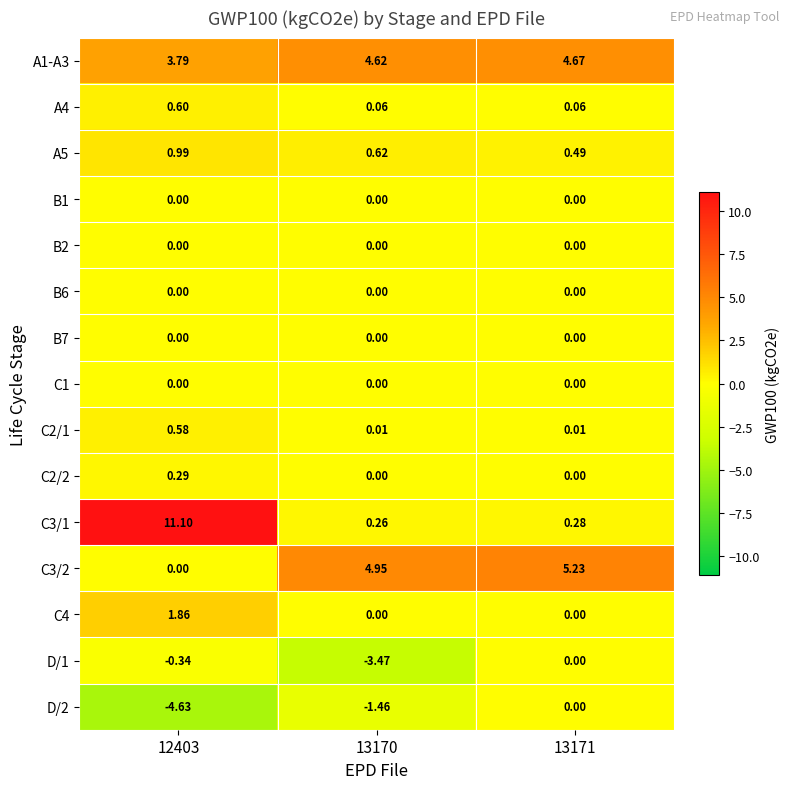

Is the value of C3/2 at 12403 greater than the value of D/1 at 12403?

Yes